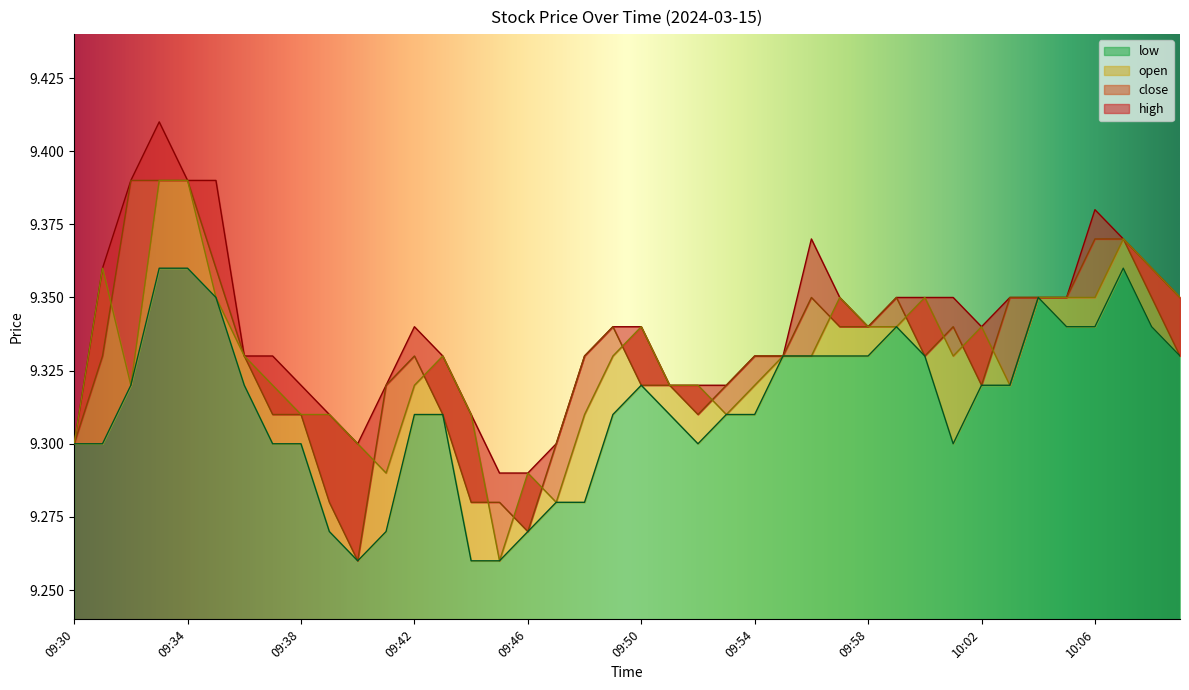

How many lines are shown in the chart?

4